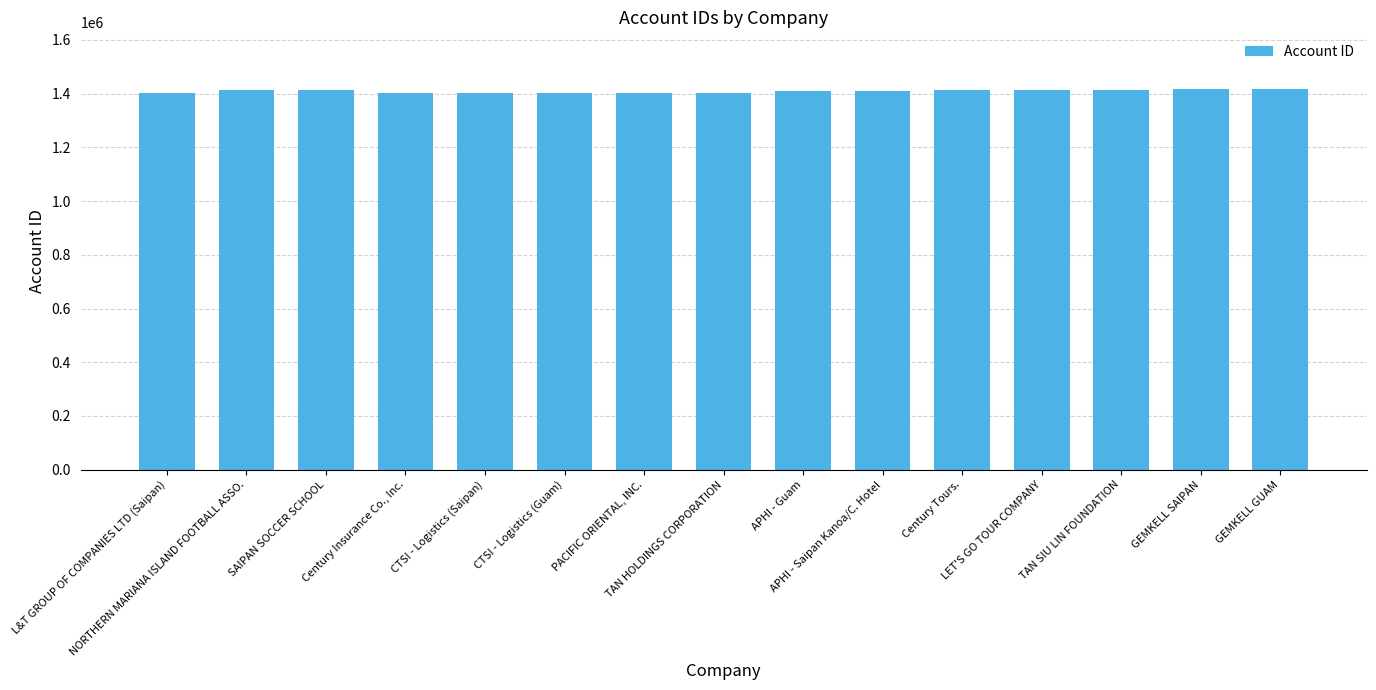

True or false: the data shows 783705 at CTSI - Logistics (Guam).

False